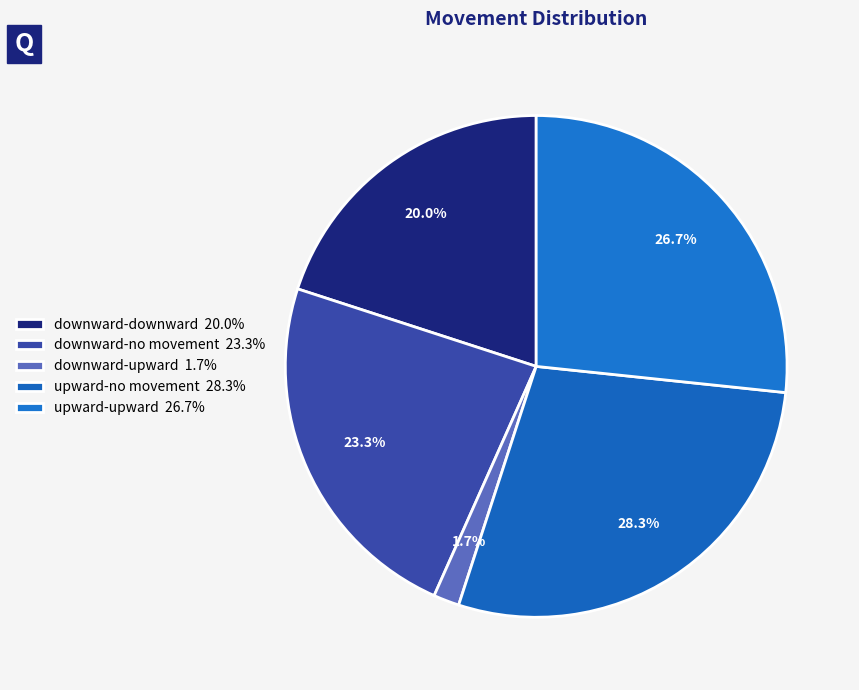

How many slices are in this pie chart?

5